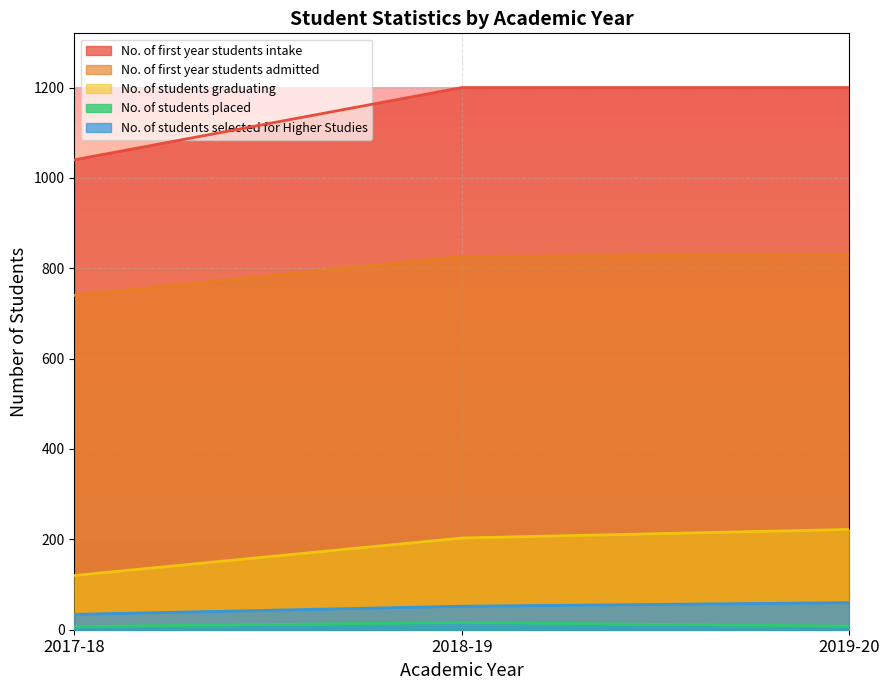

At 2019-20, list the series in order from largest to smallest.

No. of first year students intake, No. of first year students admitted, No. of students graduating, No. of students selected for Higher Studies, No. of students placed